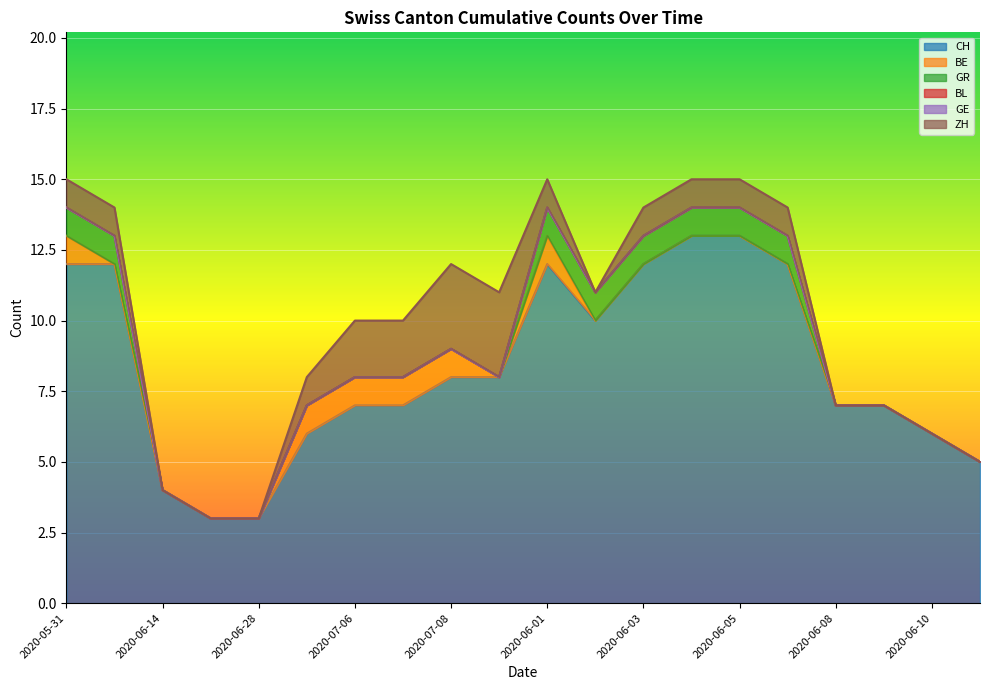

Rank the series by their maximum value, from lowest to highest.

BL, GE, BE, GR, ZH, CH